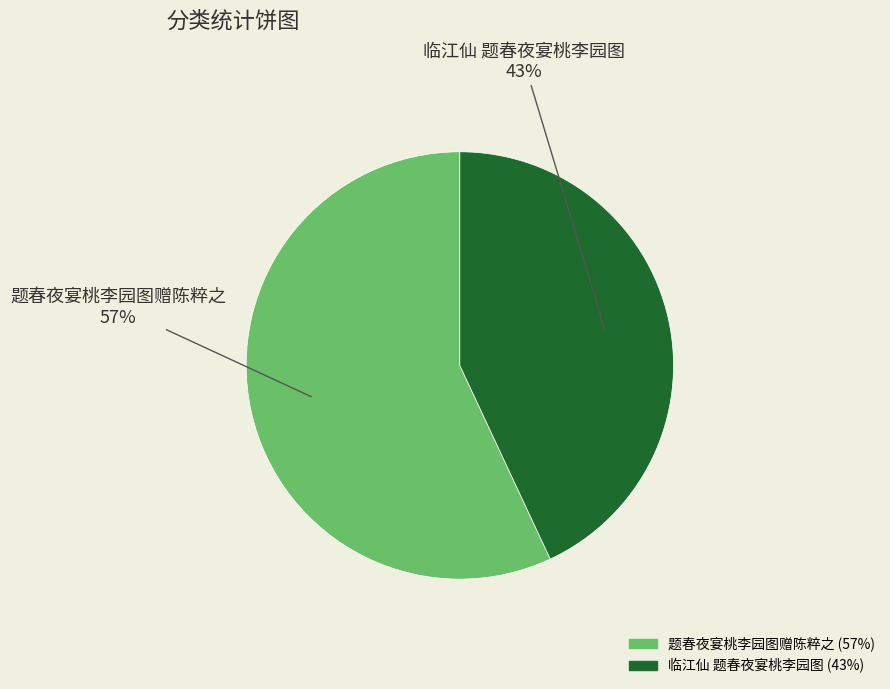

Is the sum of 临江仙 题春夜宴桃李园图 and 题春夜宴桃李园图赠陈粹之 greater than half?

Yes